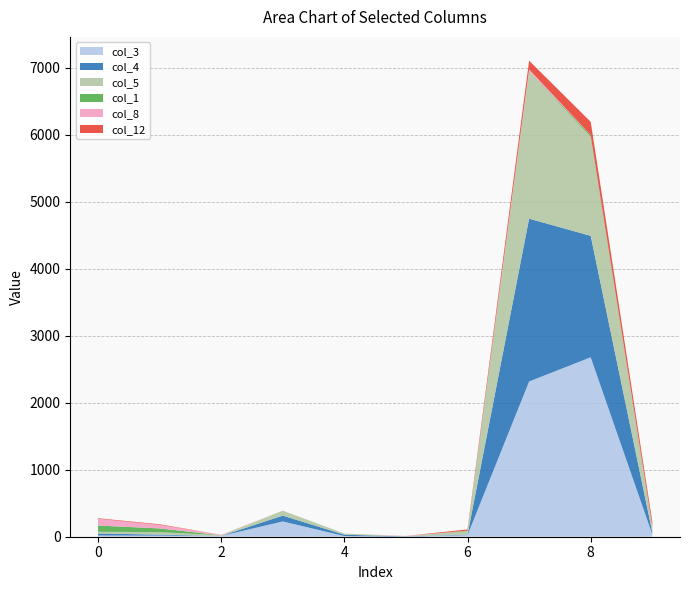

Reading left to right, what are all the values shown in this chart?

col_3: 0=18	1=16	2=12	3=228	4=10	5=0	6=24	7=2316	8=2677	9=35
col_4: 0=30	1=15	2=0	3=87	4=20	5=4	6=7	7=2429	8=1812	9=34
col_5: 0=26	1=37	2=10	3=74	4=16	5=3	6=53	7=2194	8=1480	9=40
col_1: 0=93	1=56	2=0	3=0	4=1	5=0	6=6	7=4	8=24	9=26
col_8: 0=101	1=53	2=7	3=0	4=0	5=5	6=0	7=29	8=0	9=24
col_12: 0=8	1=9	2=0	3=0	4=0	5=0	6=19	7=130	8=197	9=64